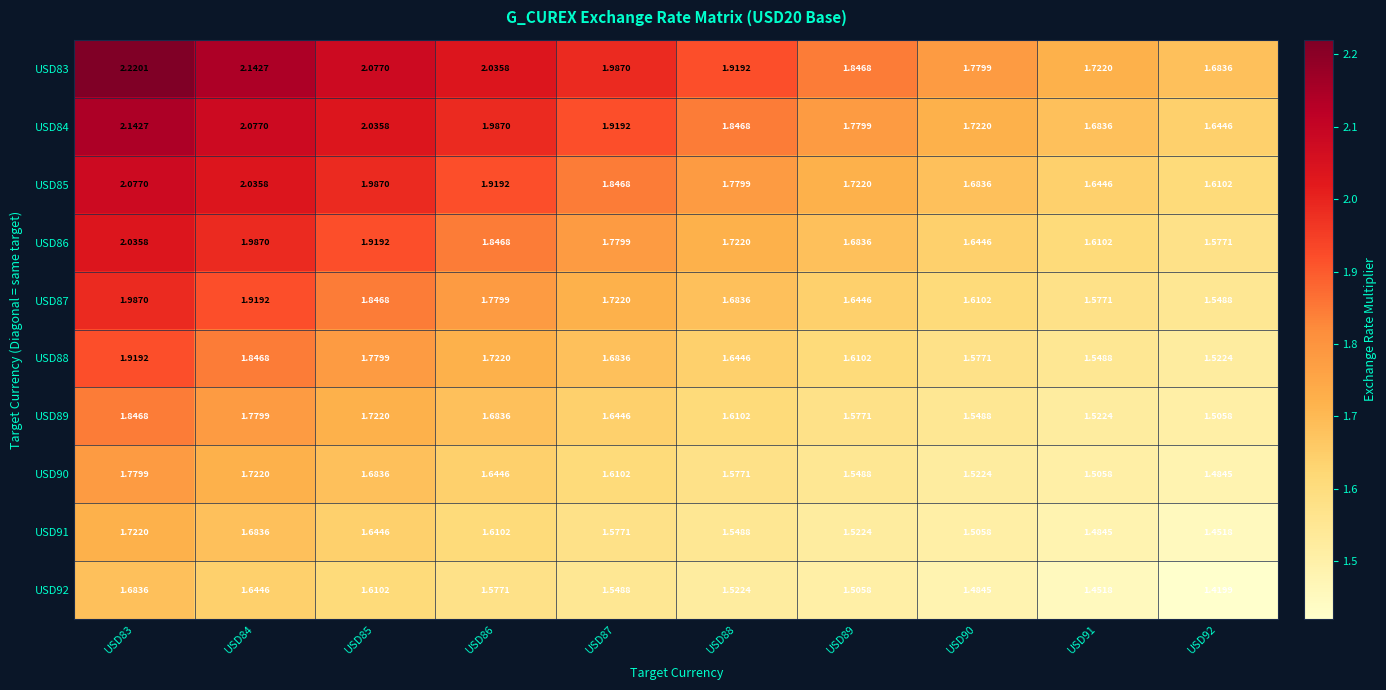

Is the value of USD87 at USD85 greater than the value of USD85 at USD84?

No